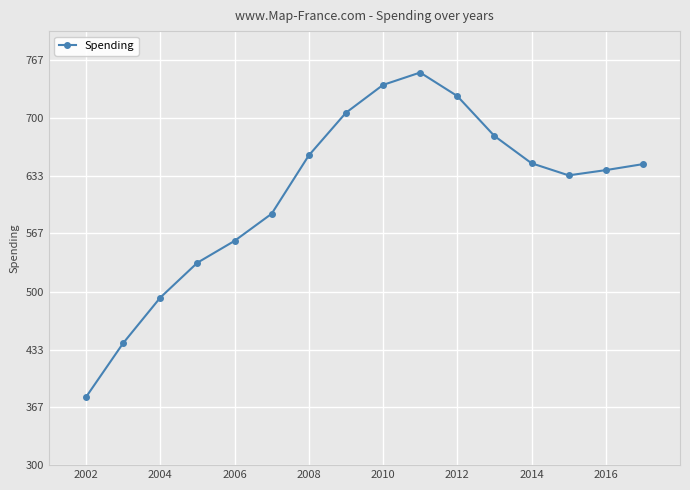

What is the value of the 9th point from the left?

738.0